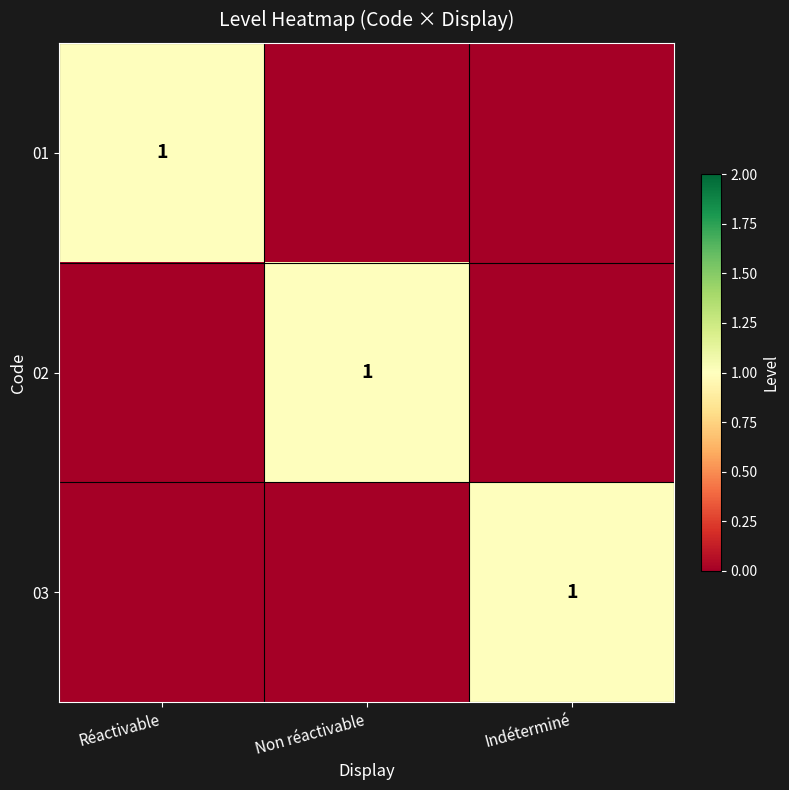

At how many categories does at least one series exceed 0?

3